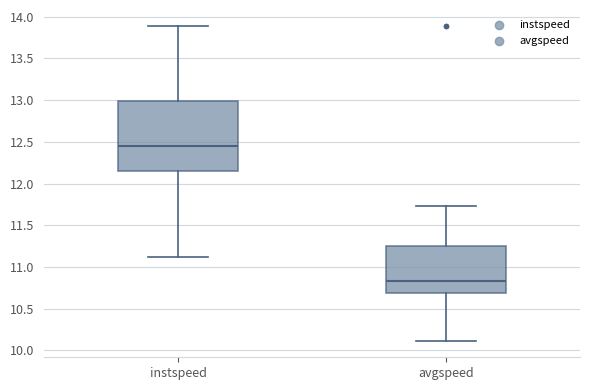

Reading left to right, read every box against the y-axis: the position of its median line, the range the box covers, and the ends of its whiskers. The values are not printed on the chart, so give them approximately, as read against the axis.

instspeed: median 12.45, box 12.15 to 13.00, whiskers 11.10 to 13.90
avgspeed: median 10.85, box 10.70 to 11.25, whiskers 10.10 to 11.75